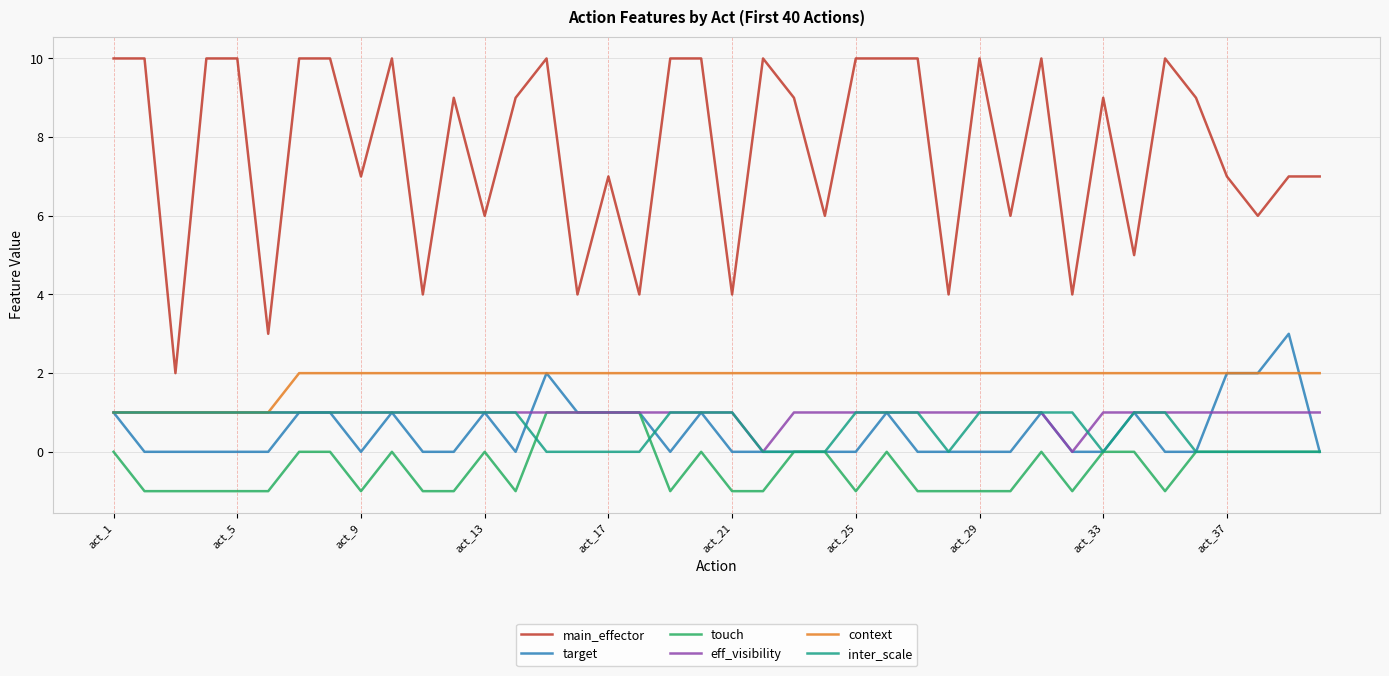

Which series has the largest range (max minus min)?

main_effector